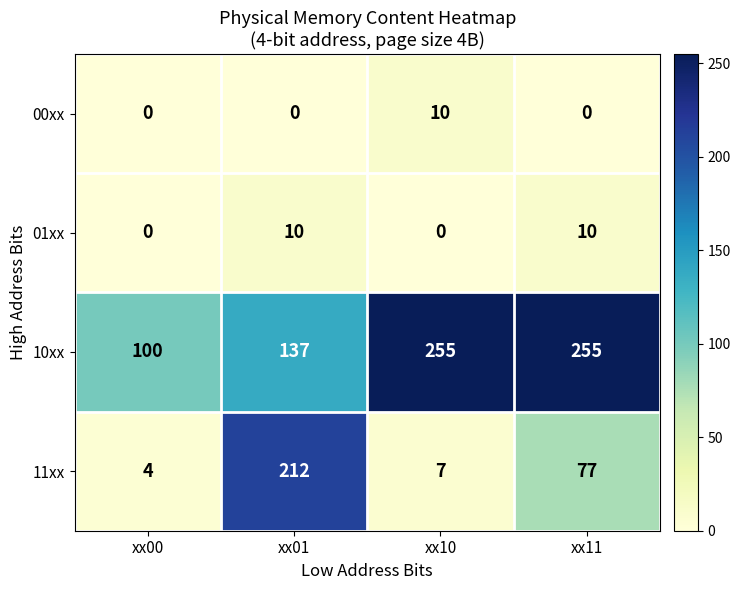

What is the minimum value for 10xx?

100